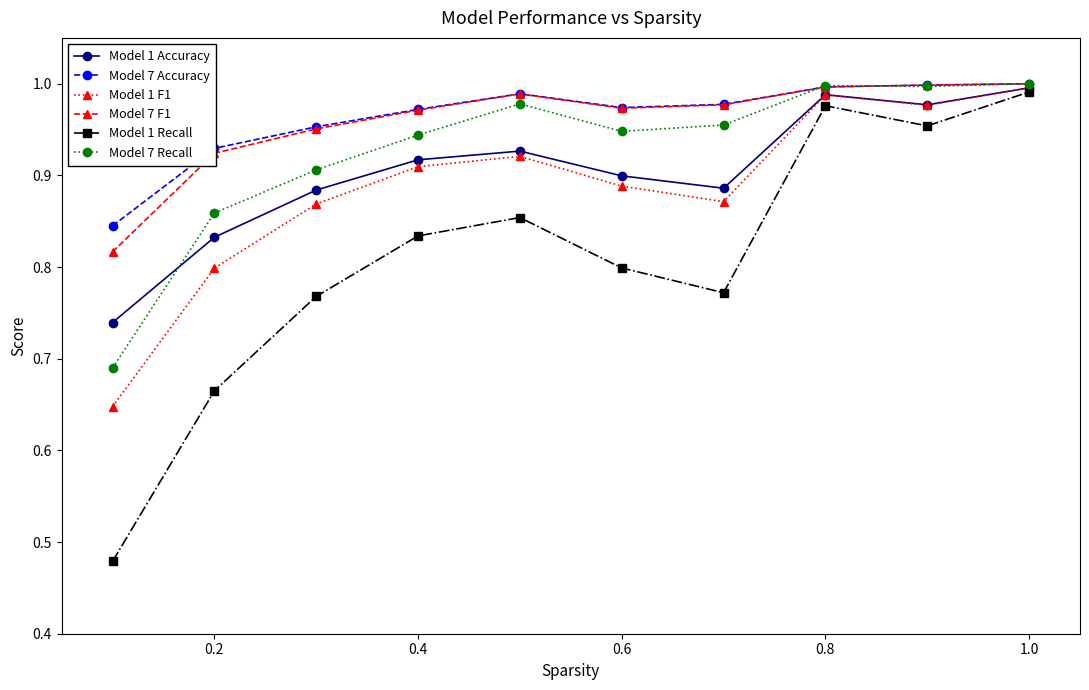

In Model 7 Accuracy, how many points are lower than both neighbors (excluding endpoints)?

1